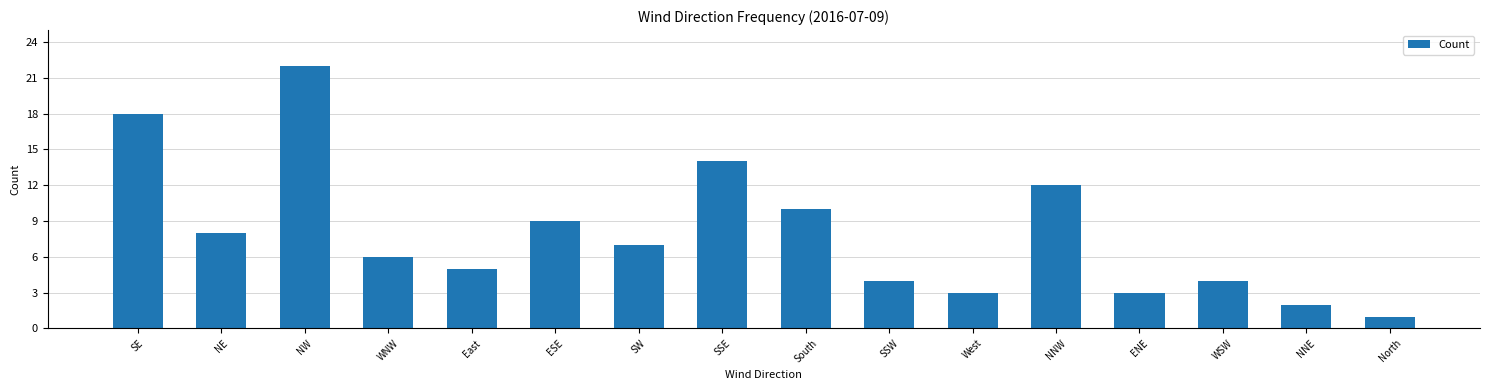

At which label does the data first exceed 7?

SE